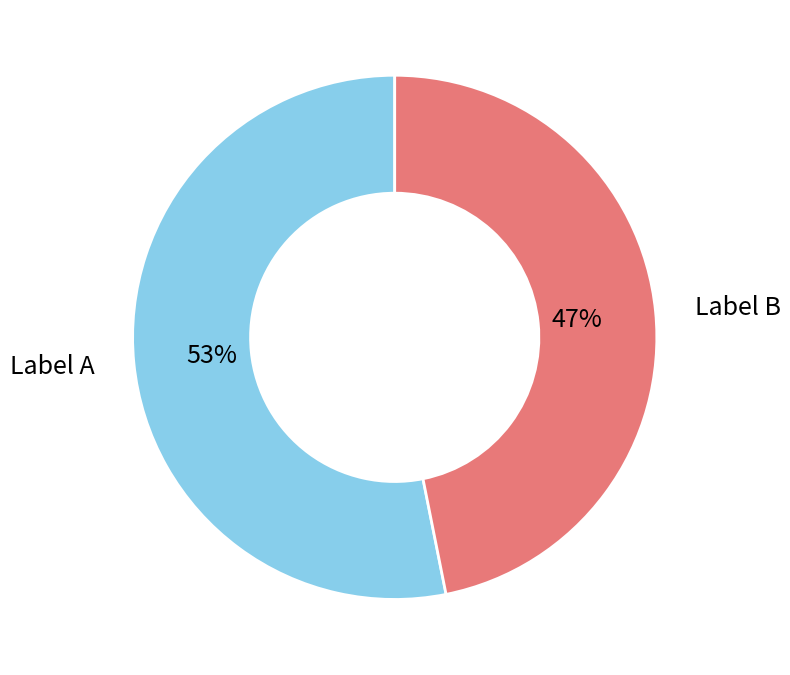

To the nearest percent, what is the average slice percentage?

50%